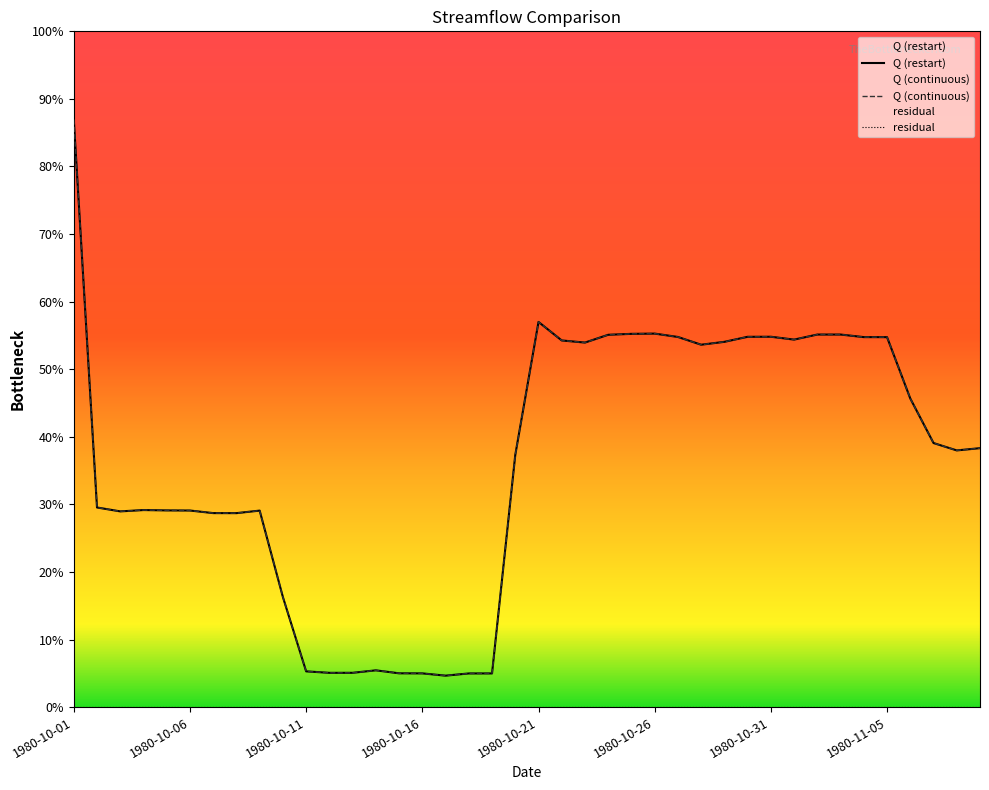

How many interior local peaks does the Q (restart) series have?

7